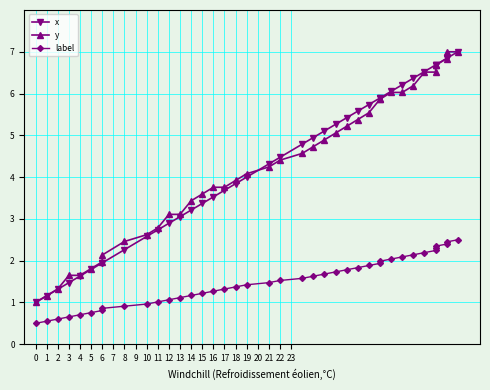

What is the difference between the maximum and minimum values in the label series?

2.0